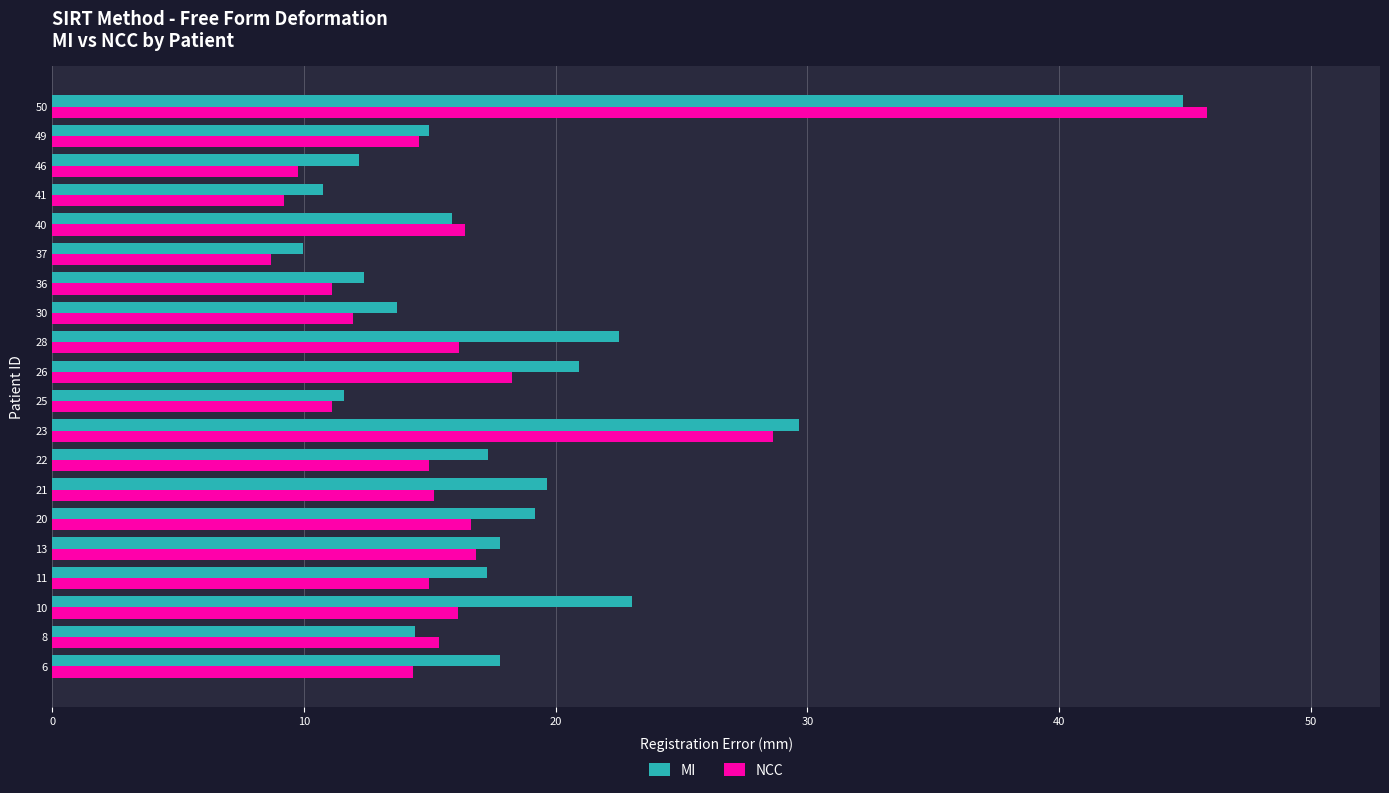

What is the difference between the second highest and second lowest values in the NCC series?

19.4